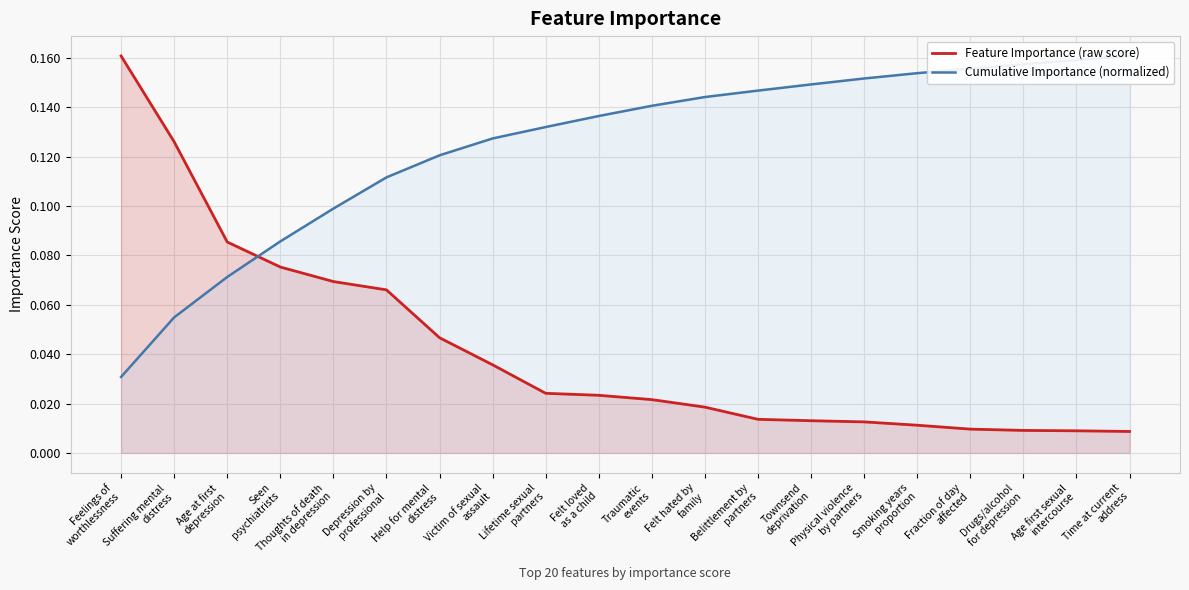

Reading right to left, list all the values displayed in this chart.

Feature Importance (raw score): 0.0	0.0	0.0	0.0	0.0	0.0	0.0	0.0	0.0	0.0	0.0	0.0	0.0	0.0	0.1	0.1	0.1	0.1	0.1	0.2
Cumulative Importance (normalized): 0.2	0.2	0.2	0.2	0.2	0.2	0.1	0.1	0.1	0.1	0.1	0.1	0.1	0.1	0.1	0.1	0.1	0.1	0.1	0.0